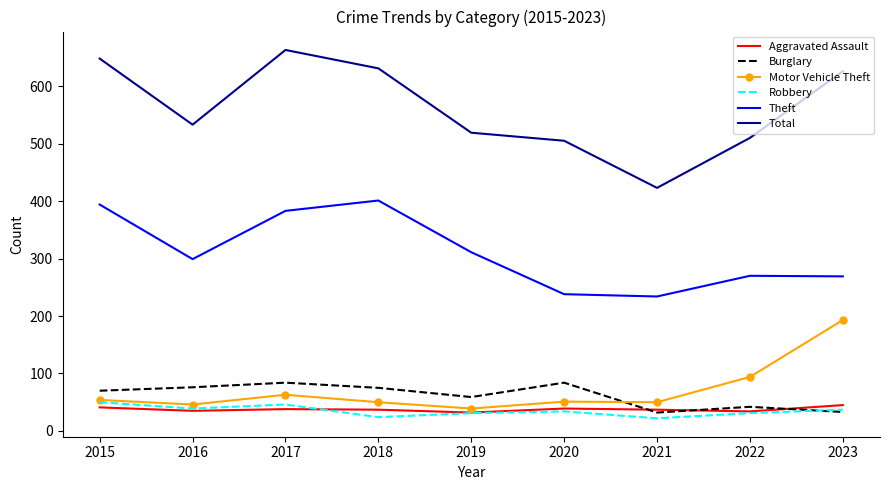

True or false: Total and Motor Vehicle Theft intersect in this chart.

False